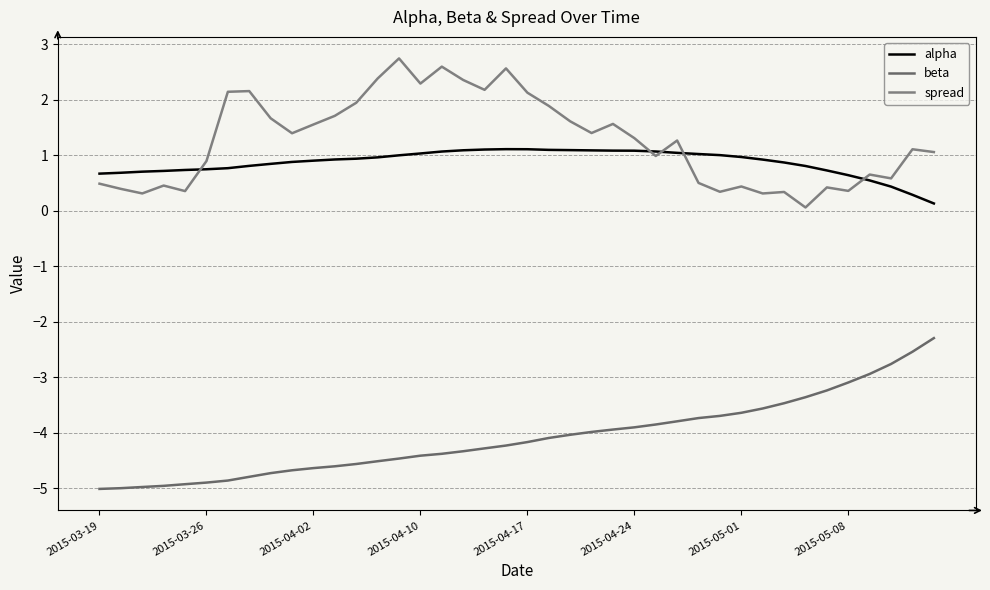

In spread, how many points are lower than both neighbors (excluding endpoints)?

12